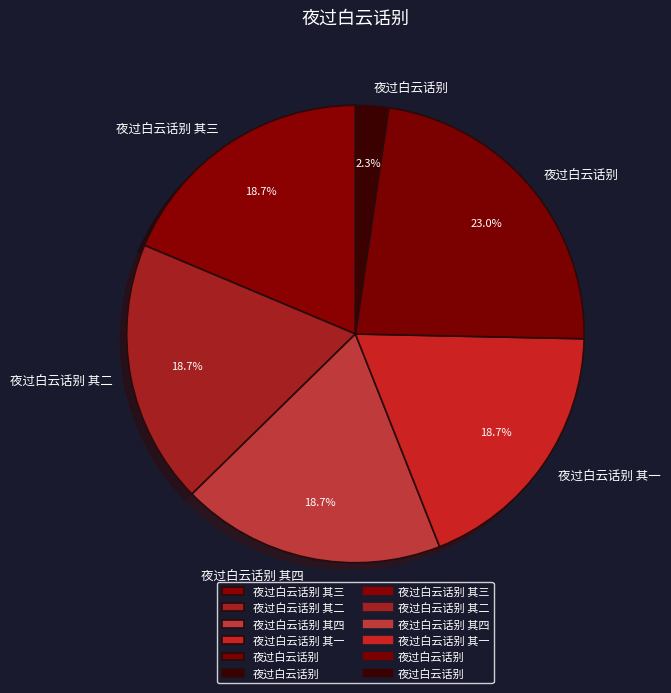

How many segments does this pie chart have?

6